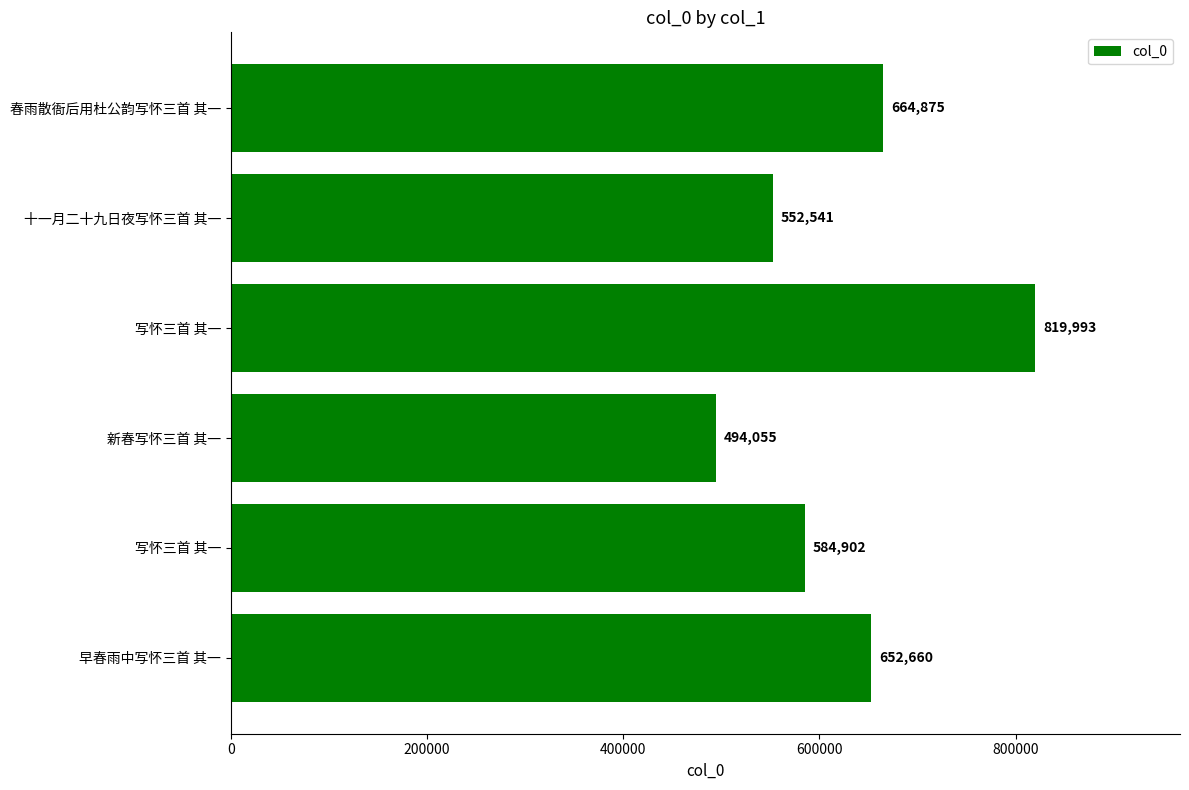

How many data points does each series have?

6